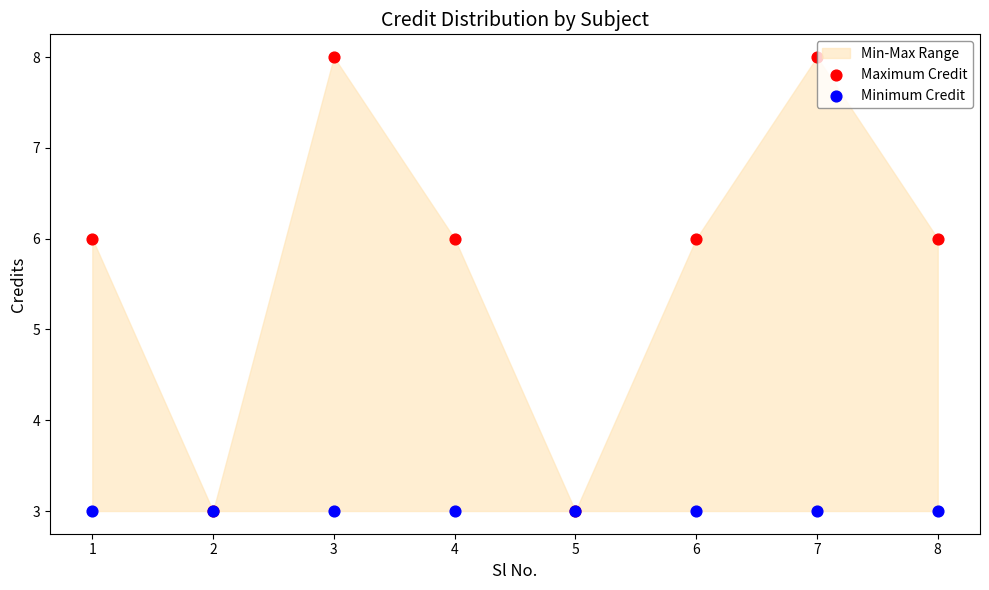

Which series has the largest Y range (max minus min)?

Maximum Credit